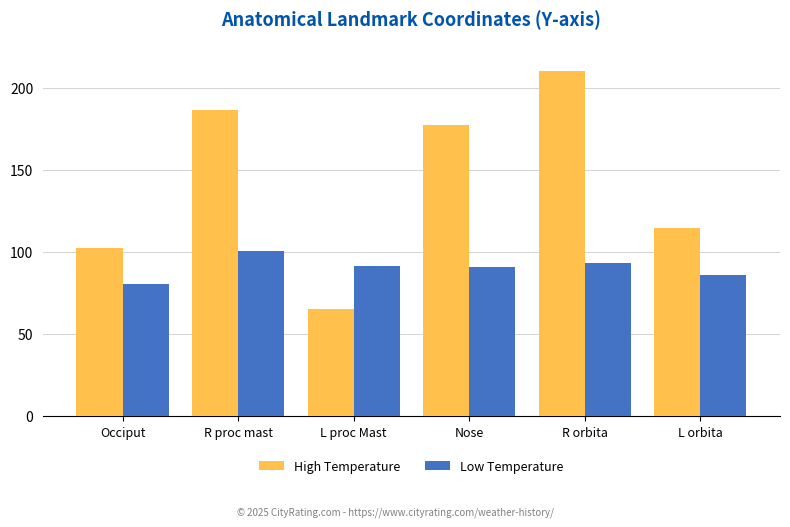

What position from the right is L proc Mast?

4